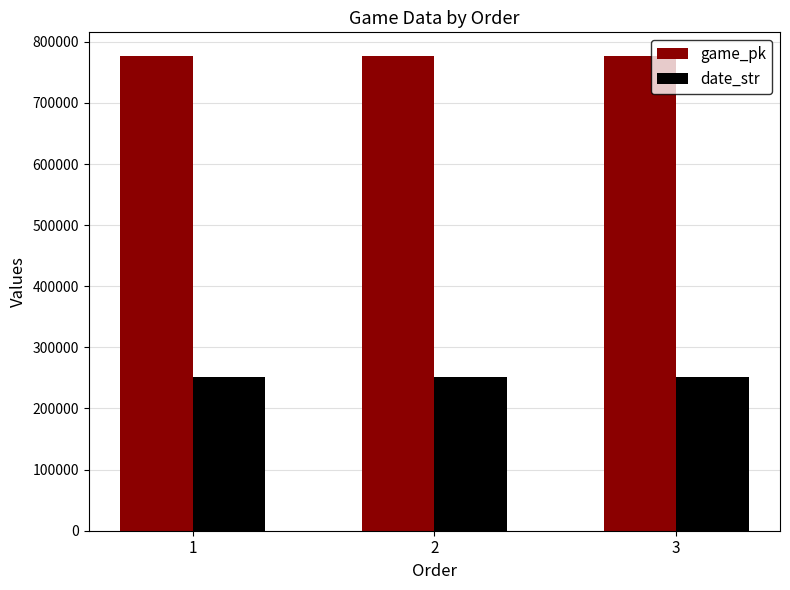

Is the value of date_str at 3 greater than the value of game_pk at 2?

No